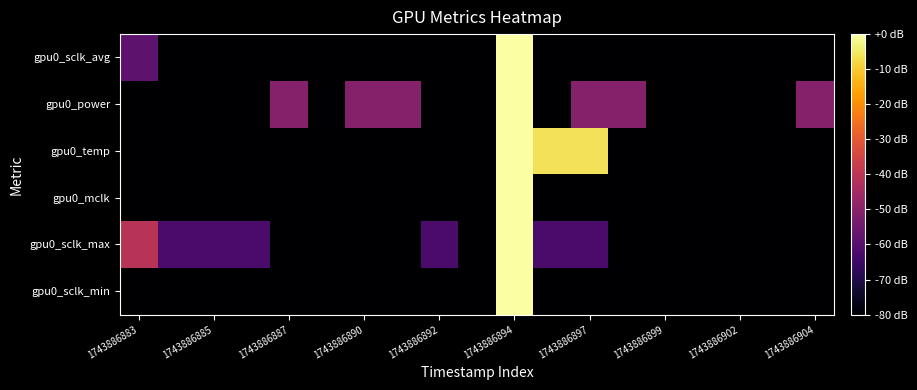

How many categories are shown in the chart?

19